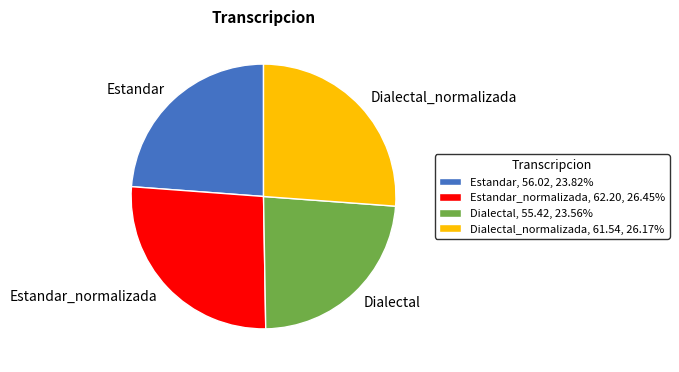

Count the number of slices in the pie.

4